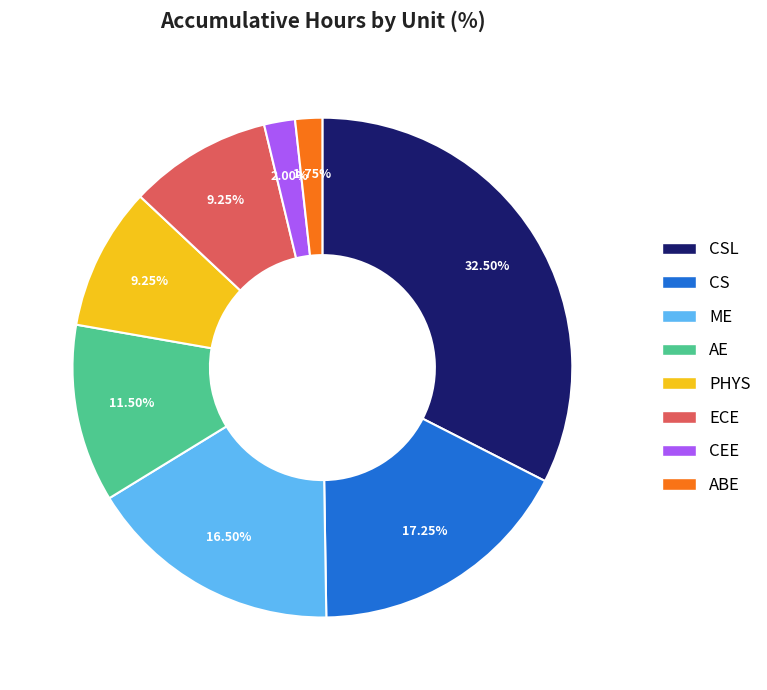

Which slice is the largest?

CSL